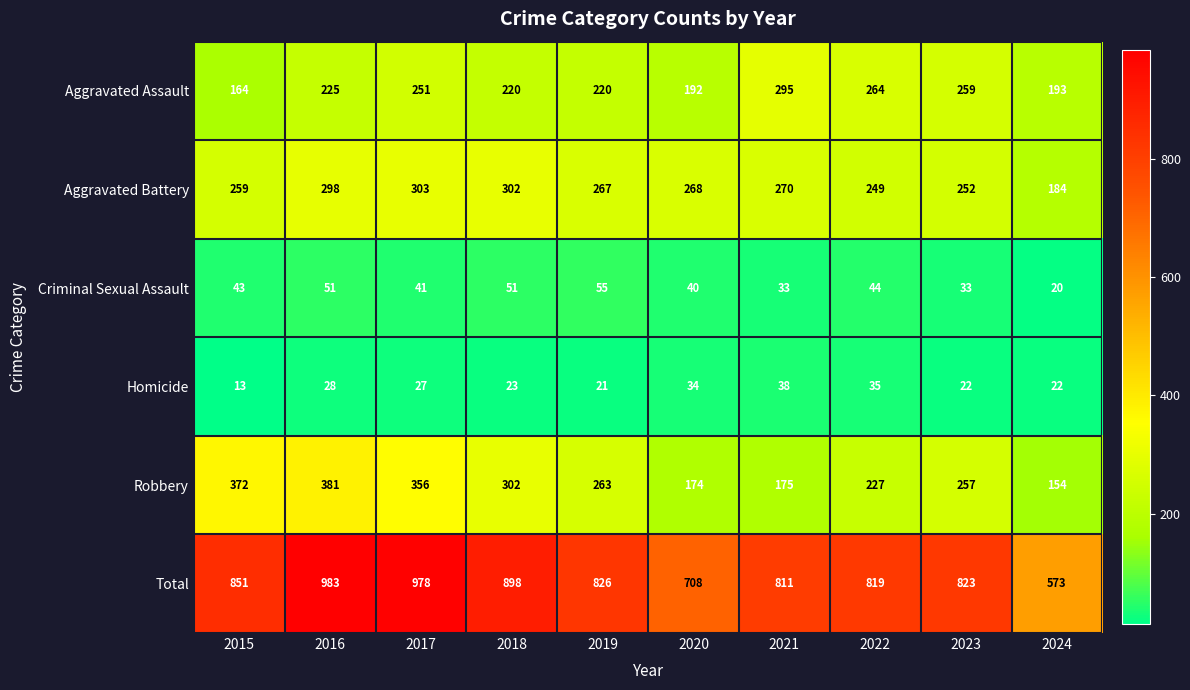

At how many categories does at least one series exceed 752?

8